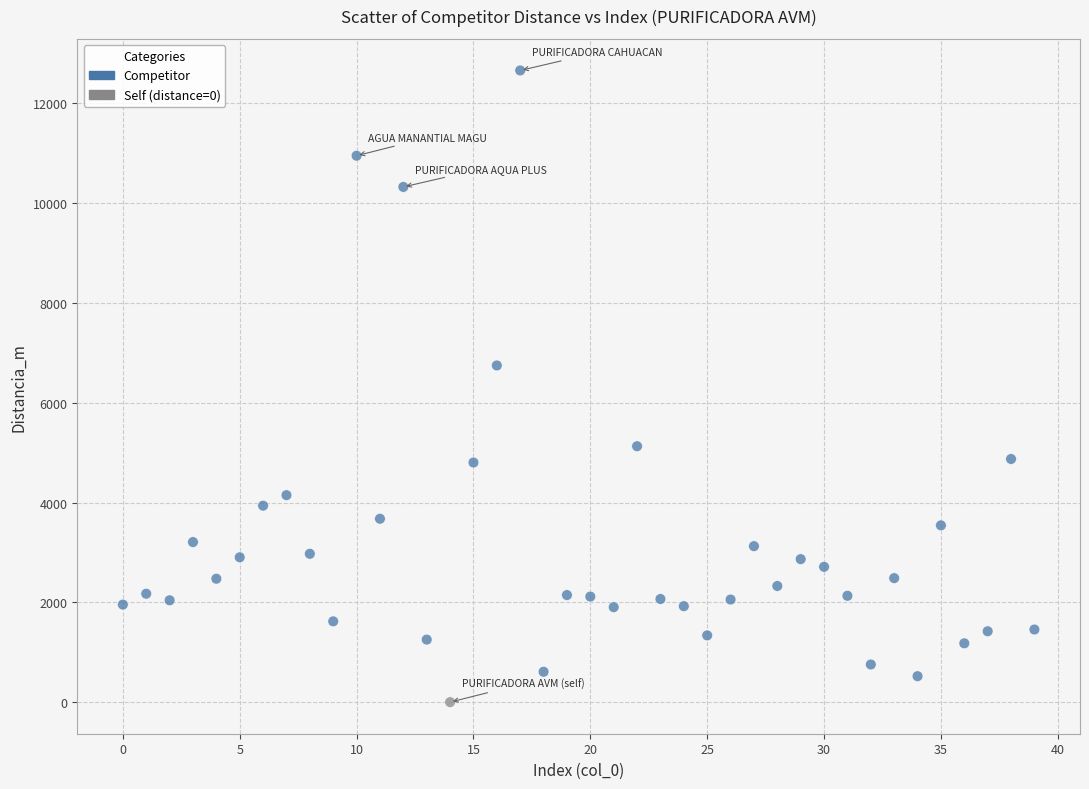

What is the range of Y values (max minus min)?

12658.2